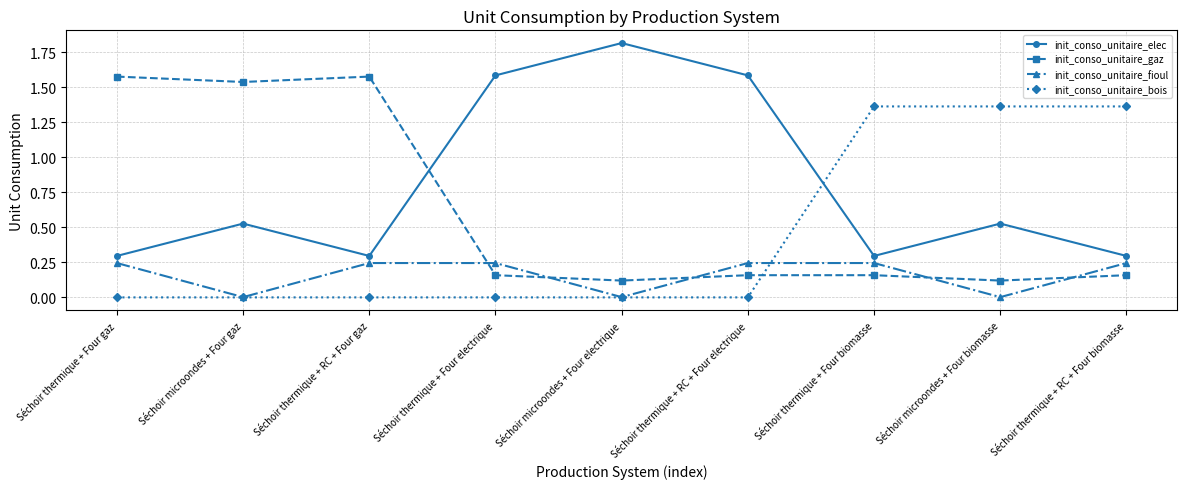

How many times do init_conso_unitaire_gaz and init_conso_unitaire_bois cross each other?

1